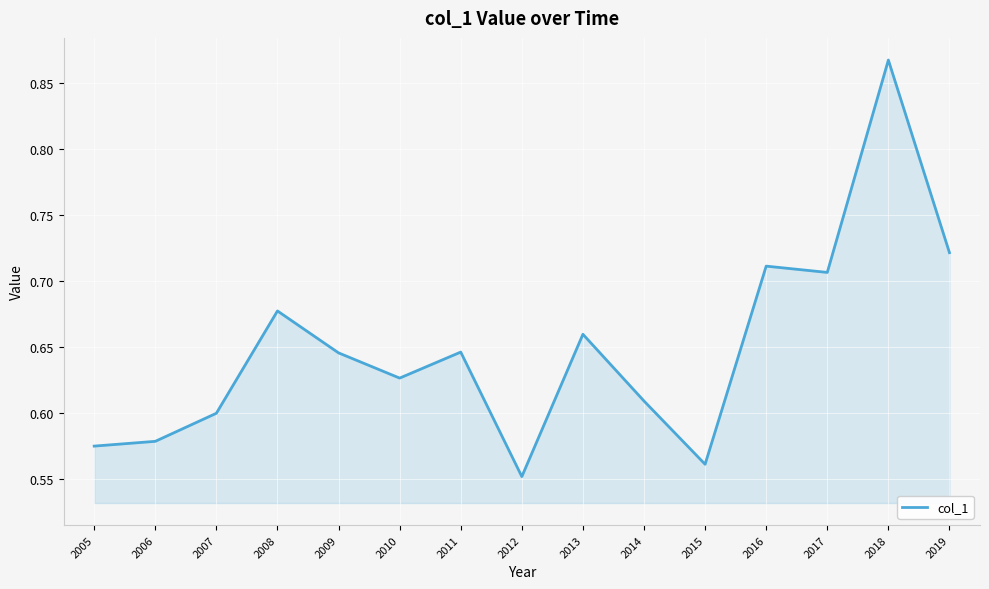

Which category has the highest value across all series?

2018